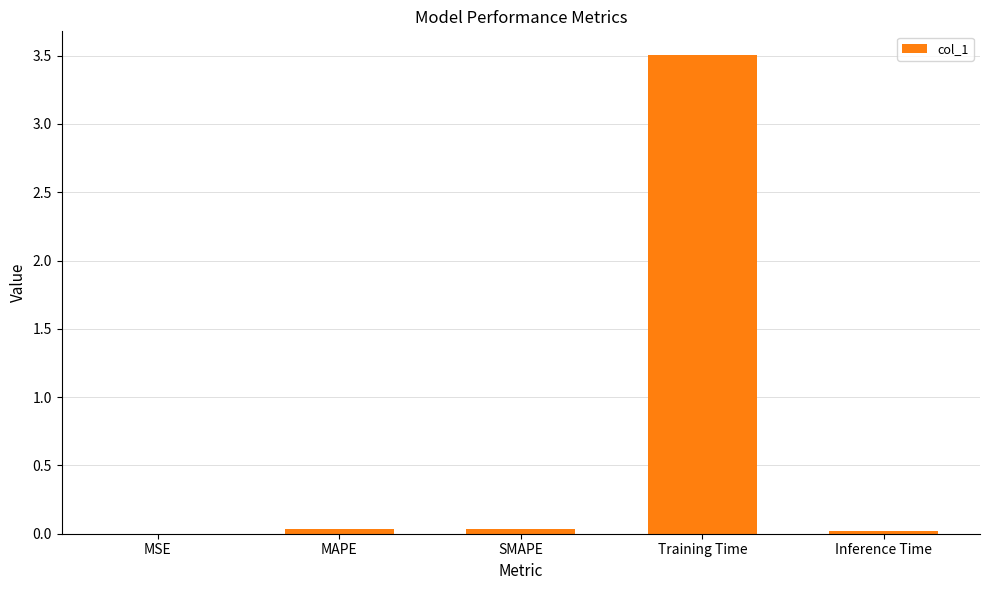

What is the sum of all values?

3.6